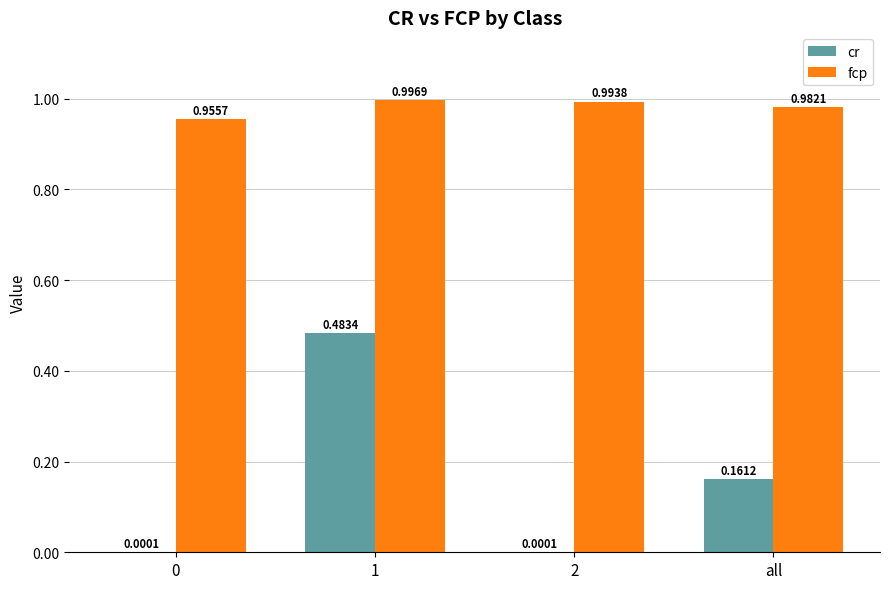

Which series has the largest total across all categories?

fcp